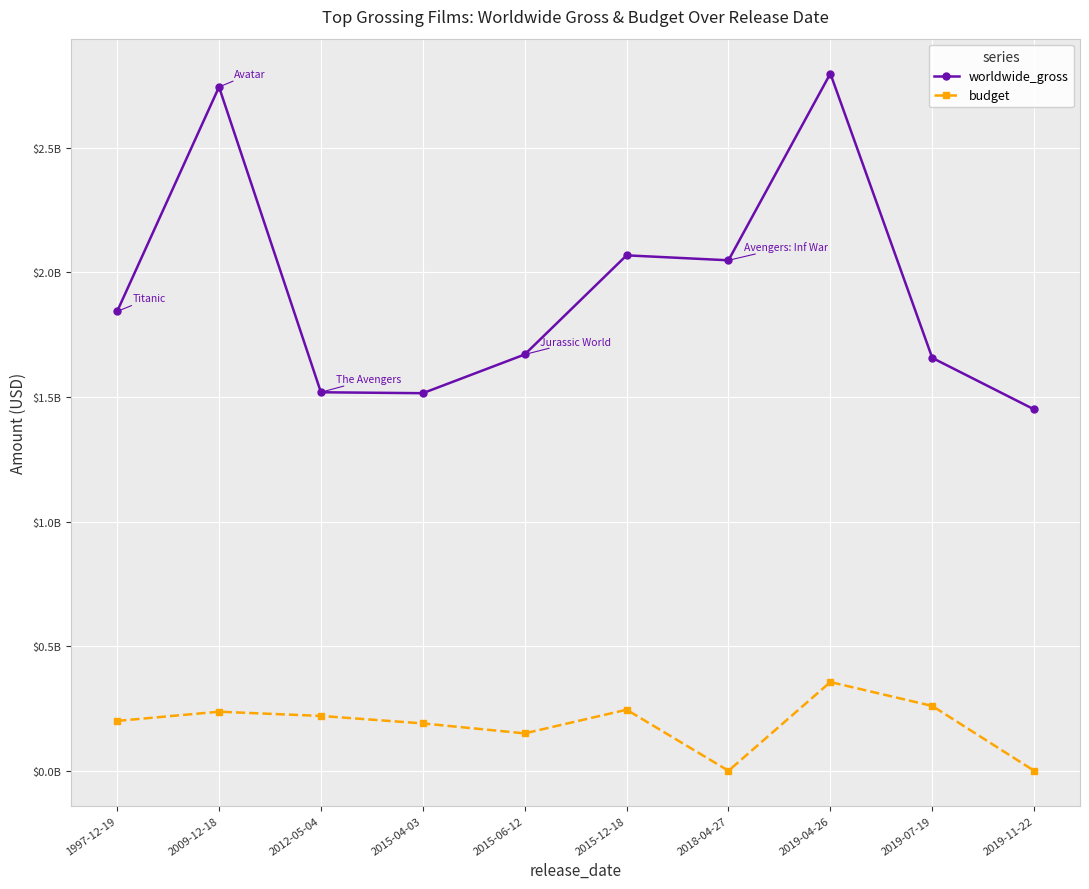

Reading right to left, extract all data points from this chart.

worldwide_gross: 1450026933	1656713458	2797800564	2048359754	2068223624	1670400637	1515047671	1518812988	2743856300	1843221532
budget: 0	260000000	356000000	0	245000000	150000000	190000000	220000000	237000000	200000000